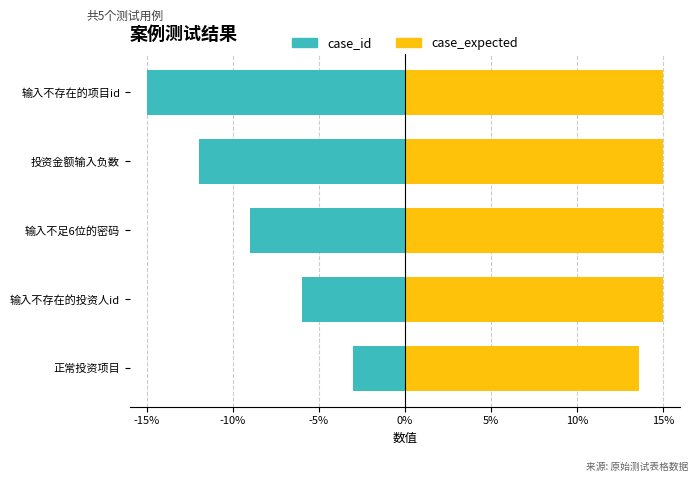

What is the sum of all case_id values?

-45.0